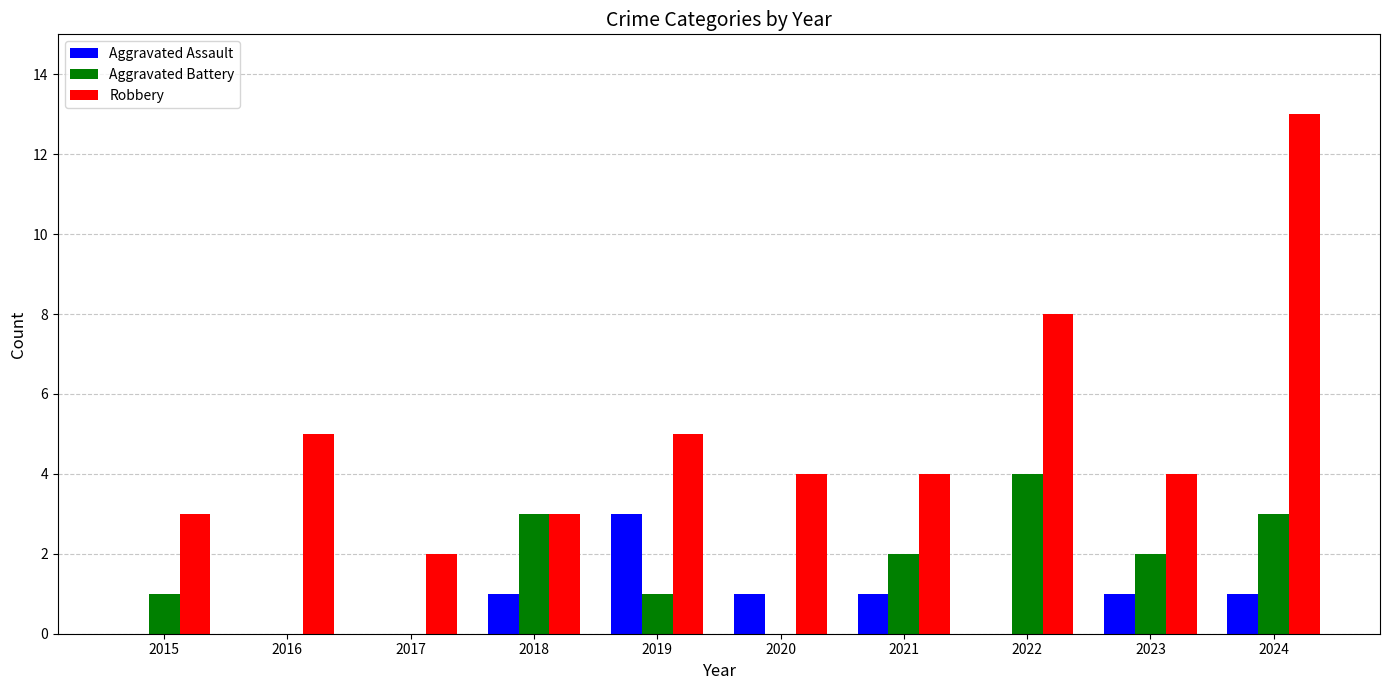

What is the sum of all Aggravated Assault values?

8